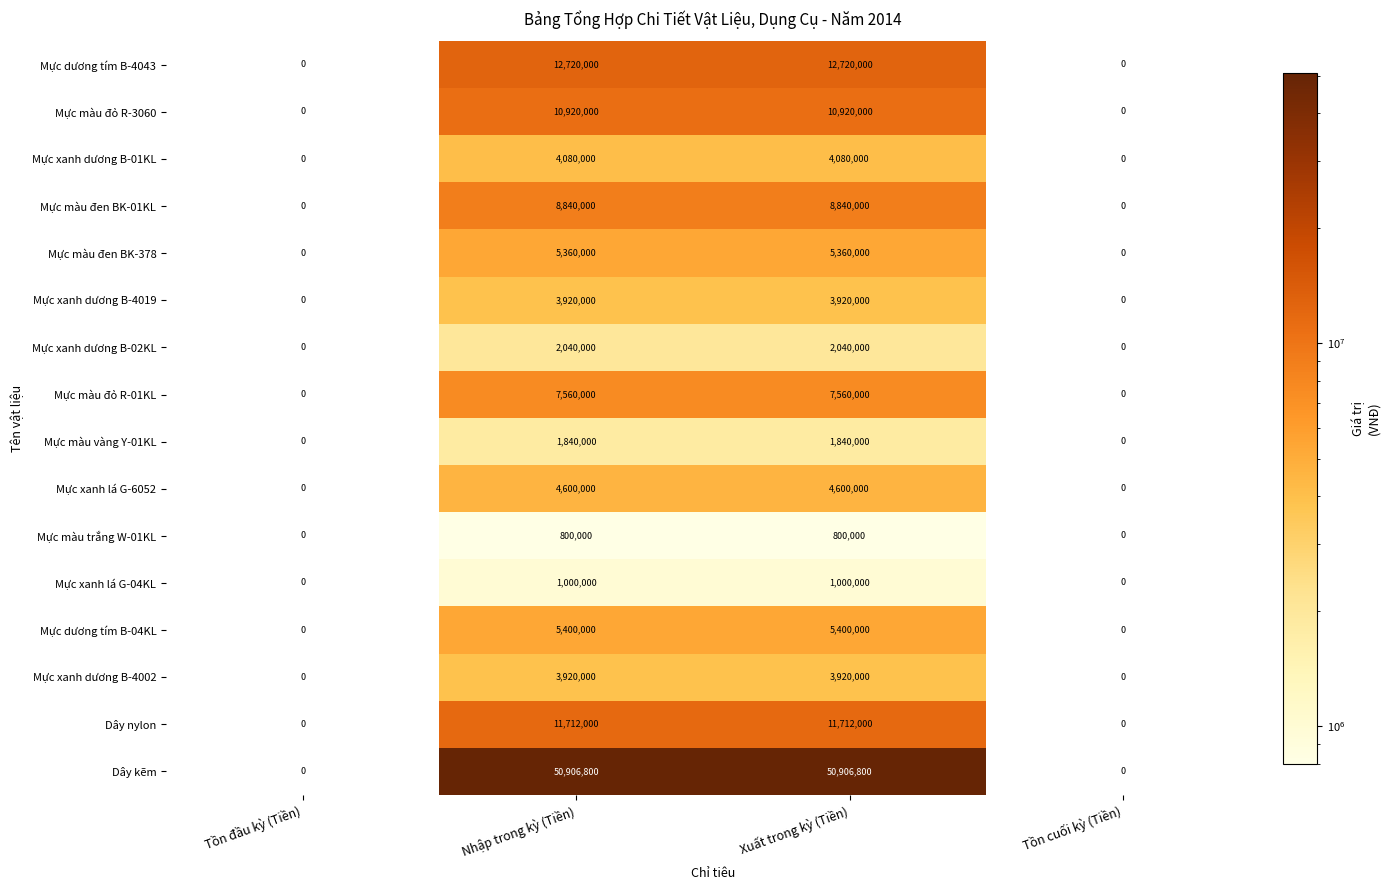

What is the difference between the maximum and second lowest values in the Mực màu đỏ R-01KL series?

7560000